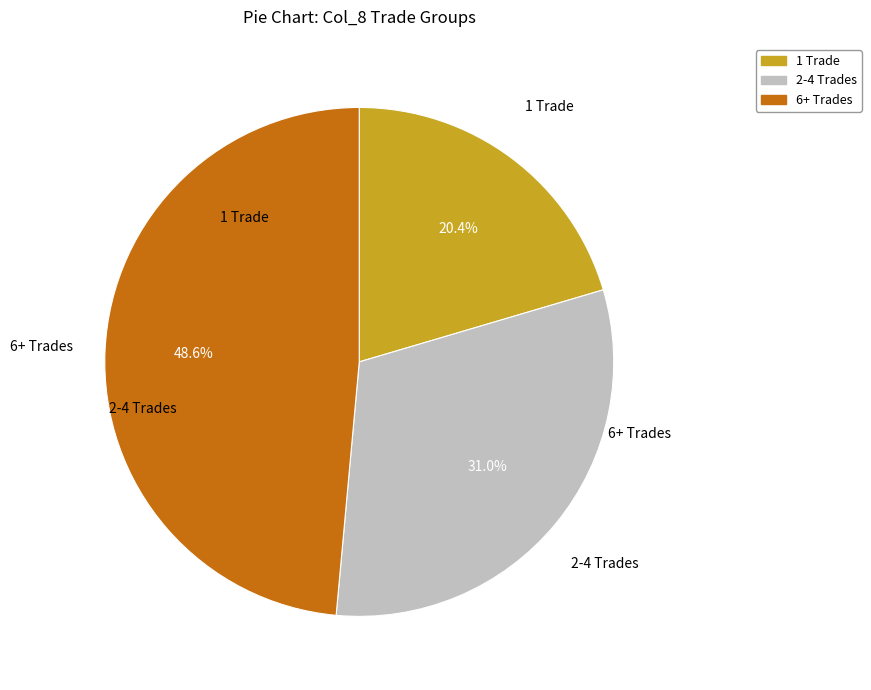

Count the number of slices in the pie.

3